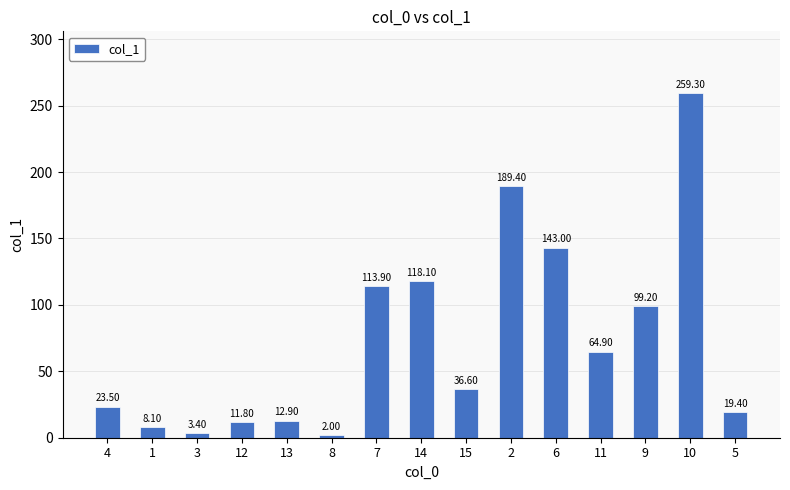

Reading right to left, extract all data points from this chart.

5=19.4	10=259.3	9=99.2	11=64.9	6=143.0	2=189.4	15=36.6	14=118.1	7=113.9	8=2.0	13=12.9	12=11.8	3=3.4	1=8.1	4=23.5